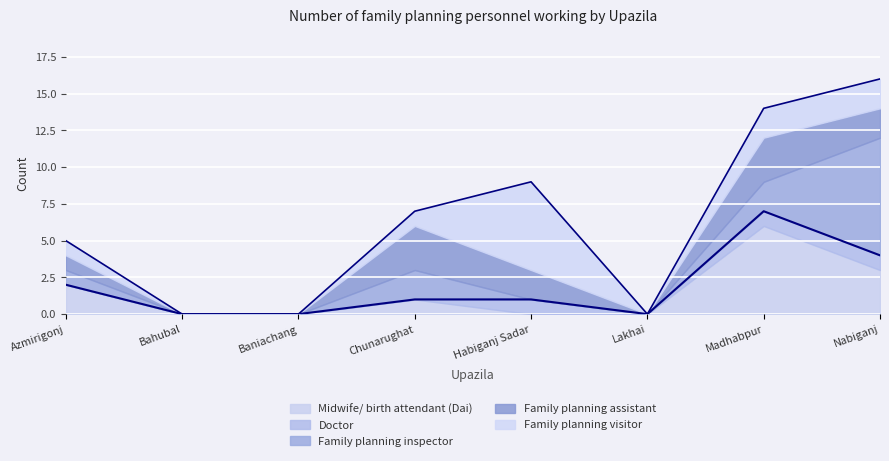

At which category is the sum across all series the highest?

Nabiganj